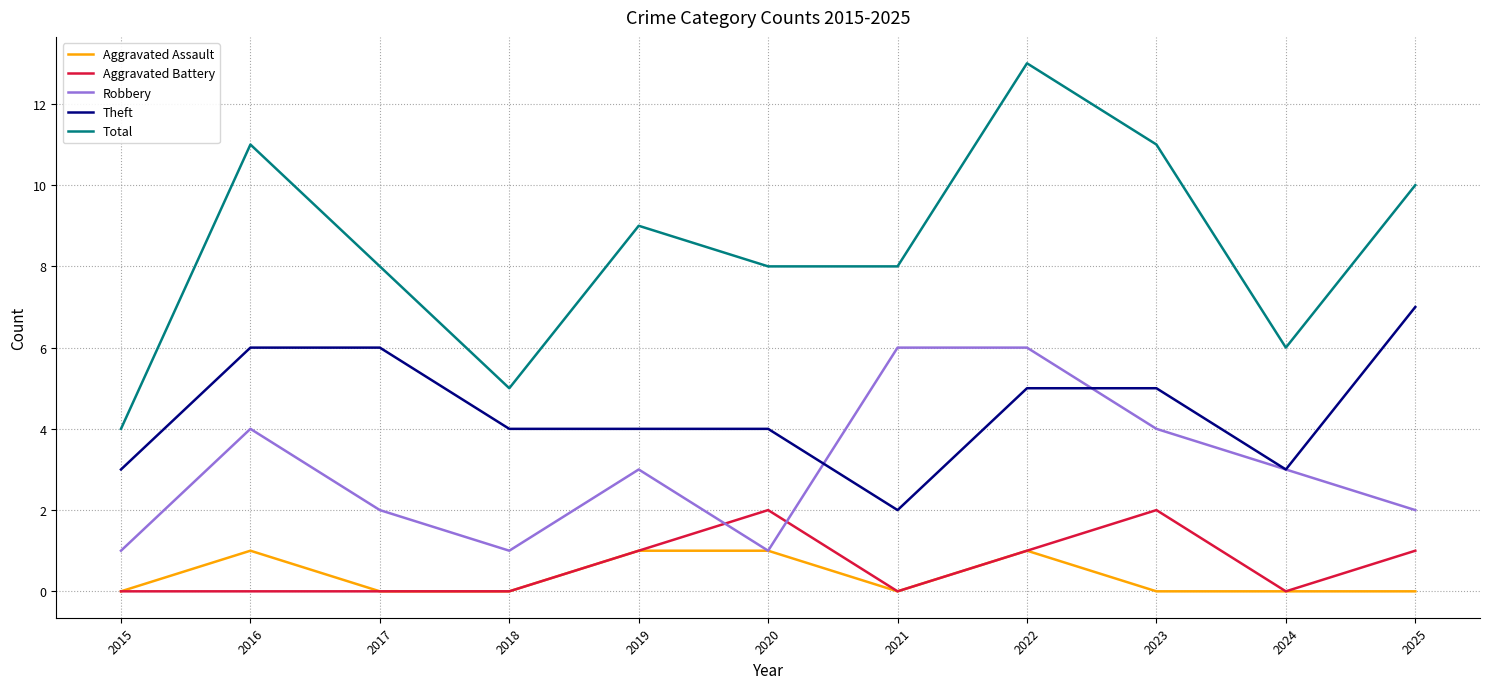

At which category does the chart reach its peak across all series?

2022